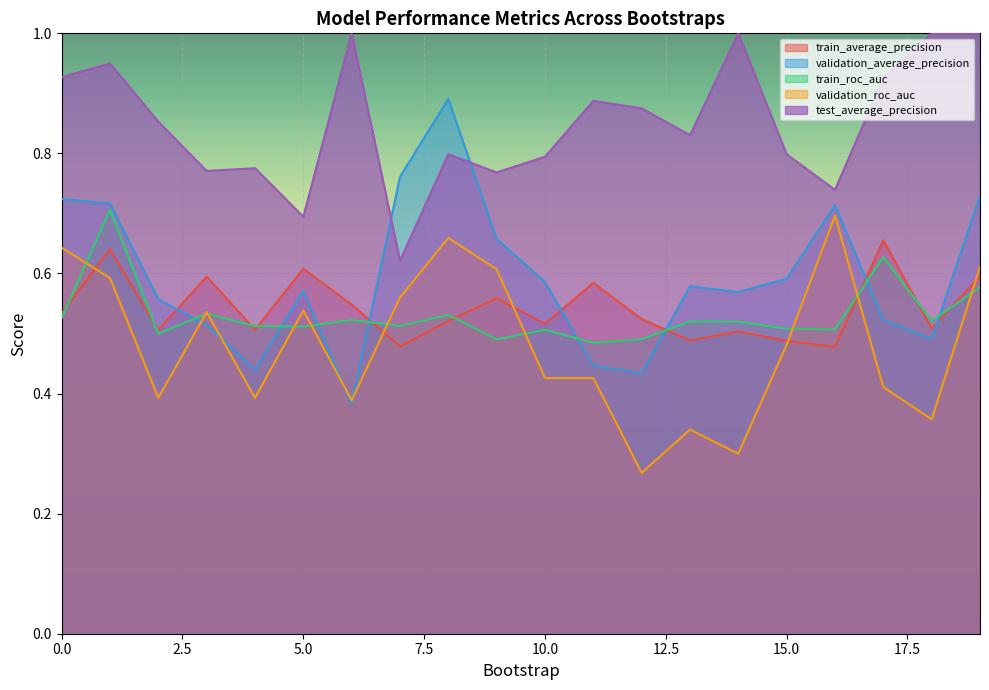

The value of train_average_precision at 0 is 0.5. True or false?

True